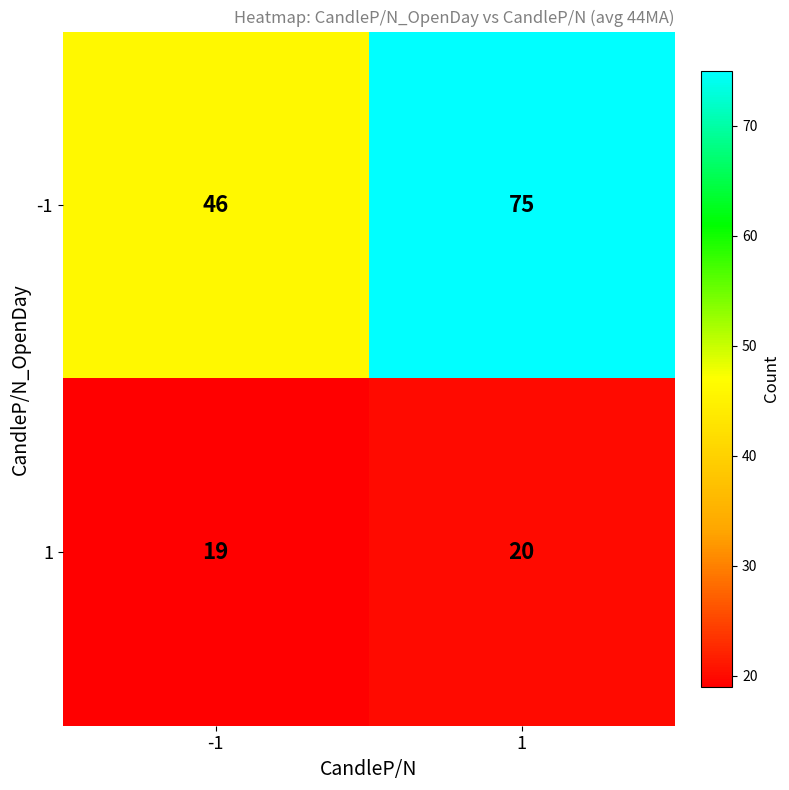

What is the minimum value shown in the chart?

19